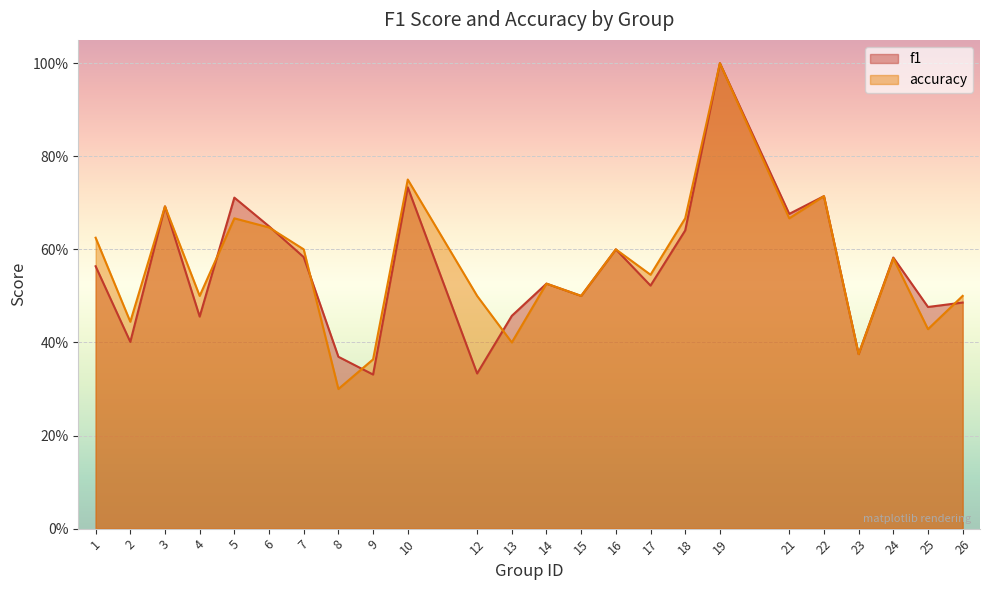

Between 7 and 19, which series saw the biggest shift?

f1